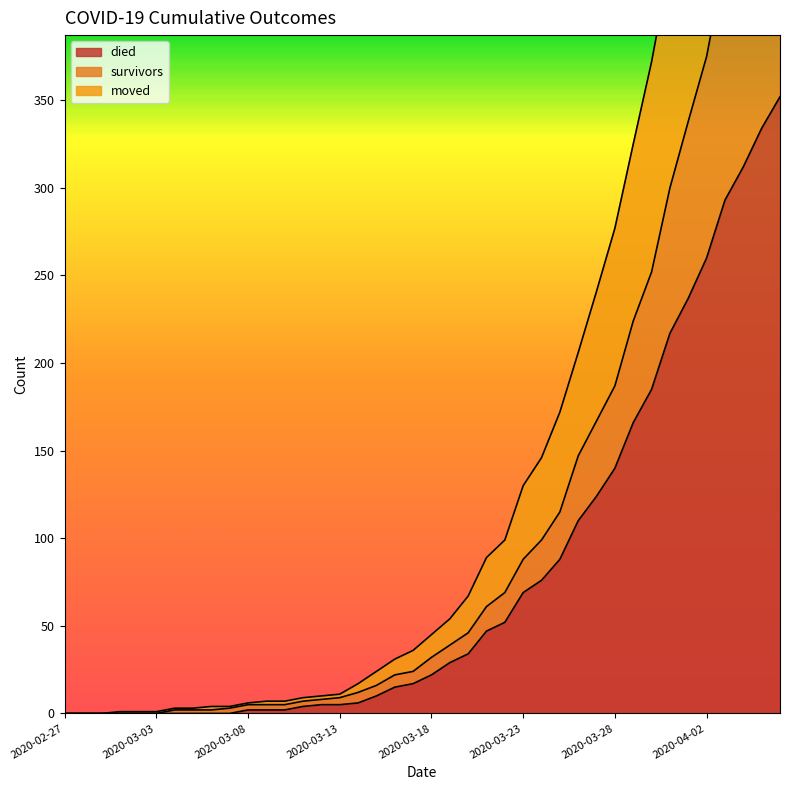

What is the difference between the moved values at 2020-03-02 and 2020-04-03?

588